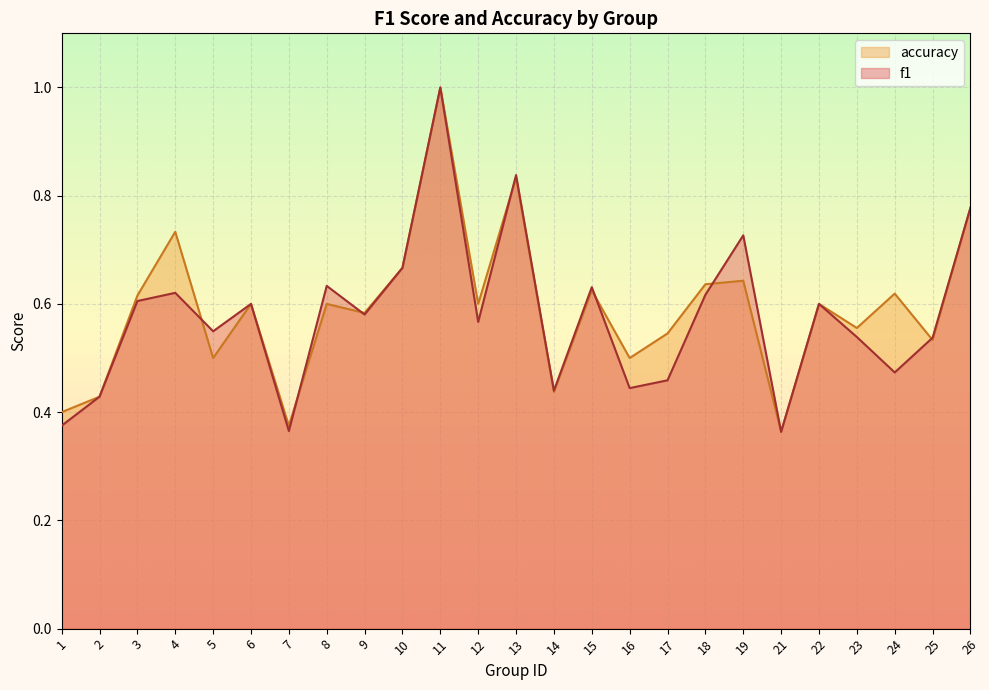

How many lines are shown in the chart?

2